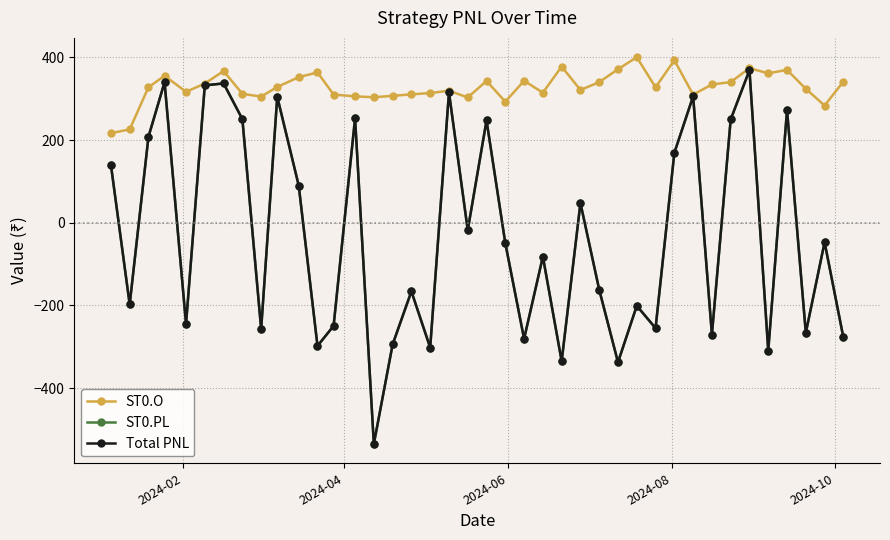

True or false: Total PNL and ST0.O intersect in this chart.

False